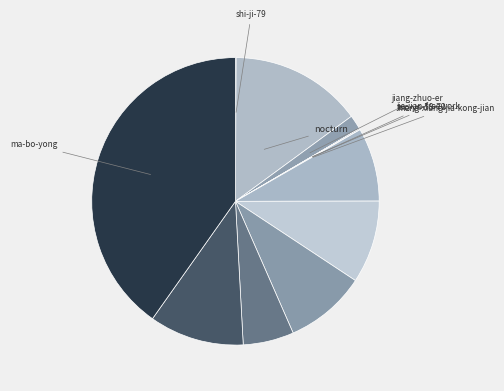

What is the smallest slice in the pie chart?

jie-jian-freework